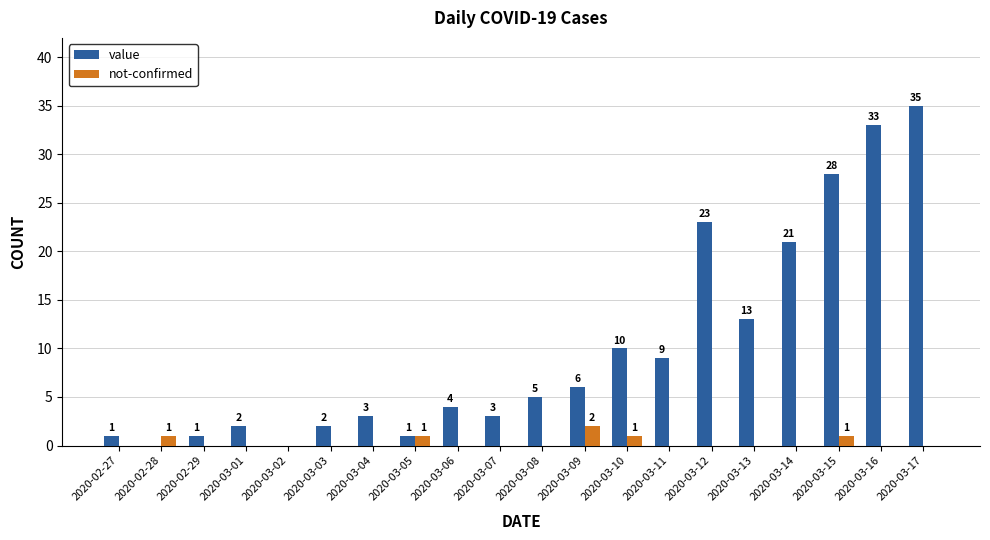

How many categories are shown in the chart?

20